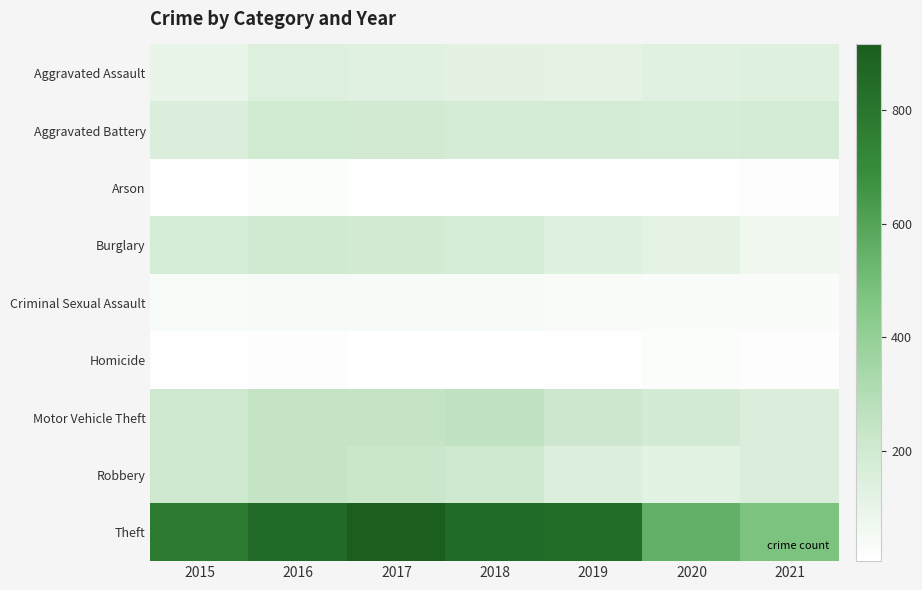

What is the spread (max minus min) of values at 2017?

908